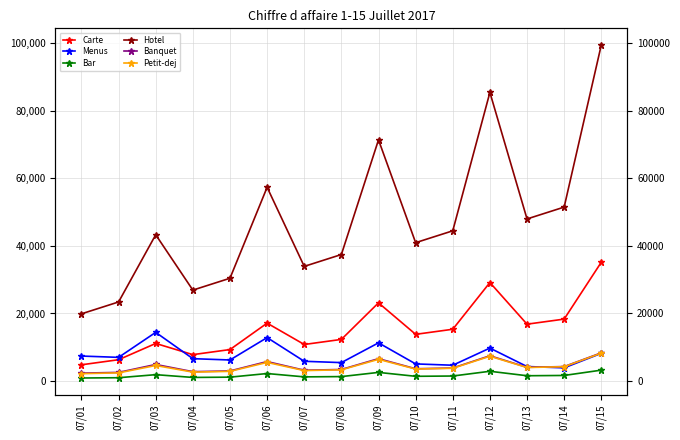

What are all the series names shown in the legend?

Carte, Menus, Bar, Hotel, Banquet, Petit-dej